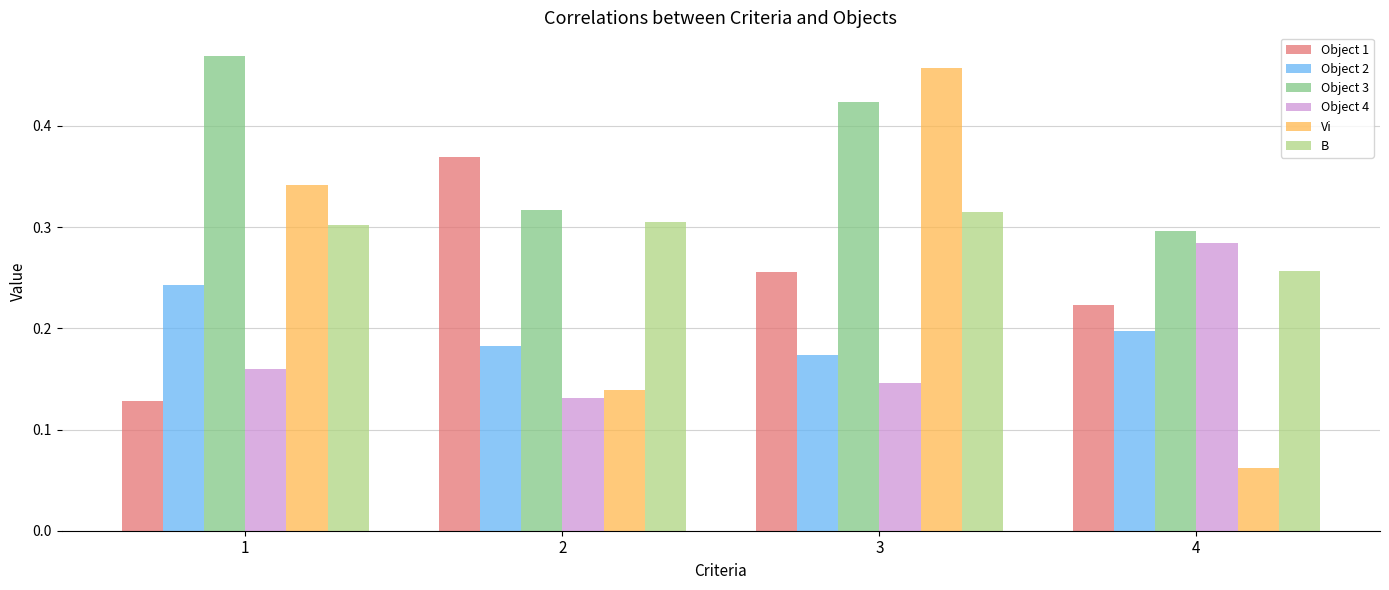

Which series changed the most between 1 and 3?

Object 1